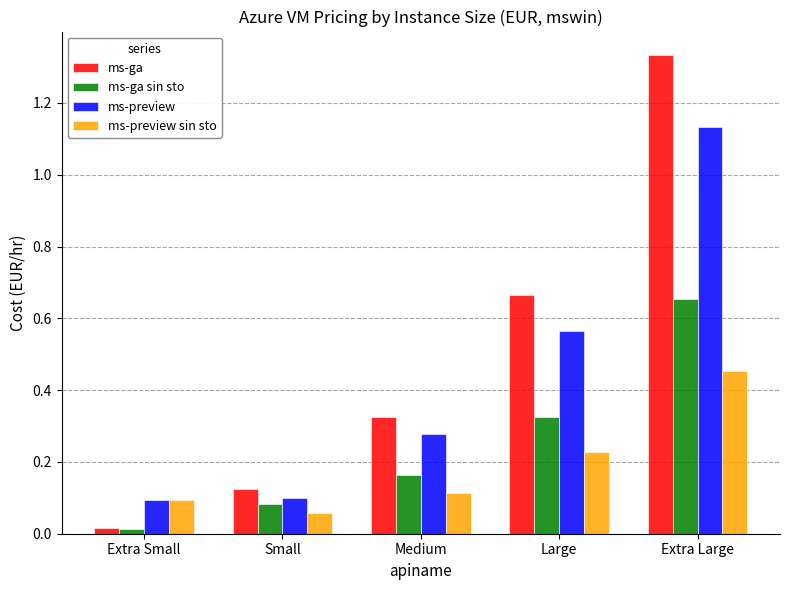

What position from the left is Medium?

3